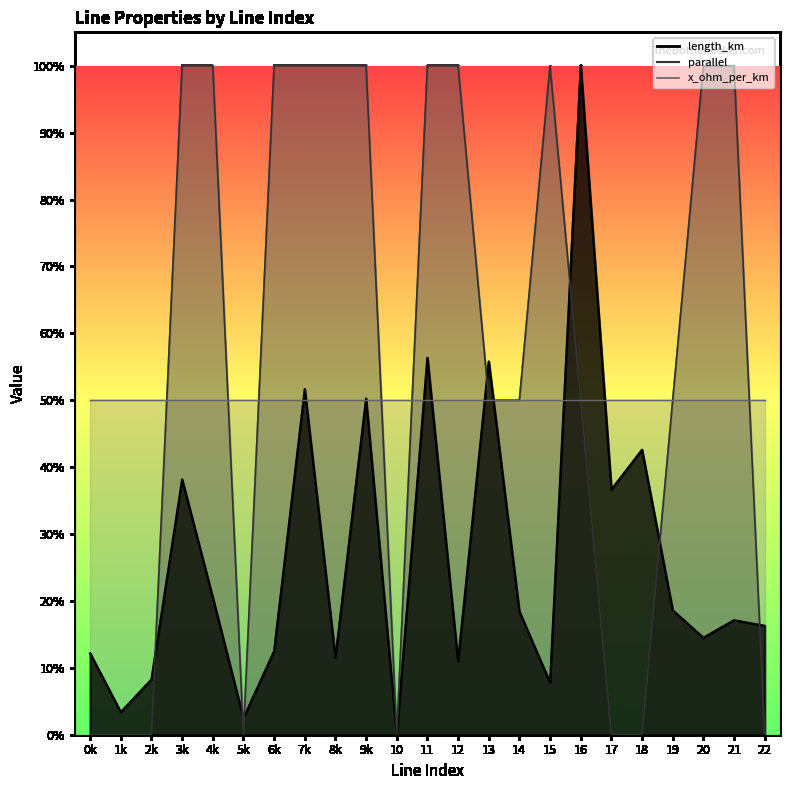

How many data points does each series have?

23